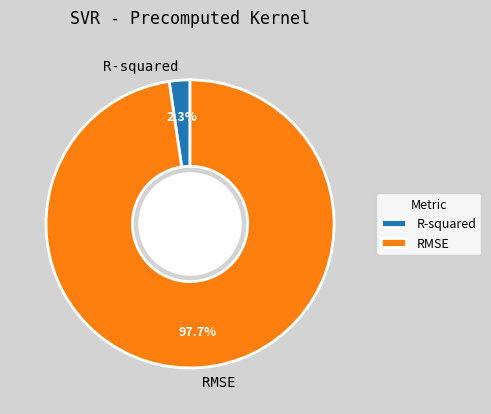

What percentage is NOT represented by RMSE?

2.3%